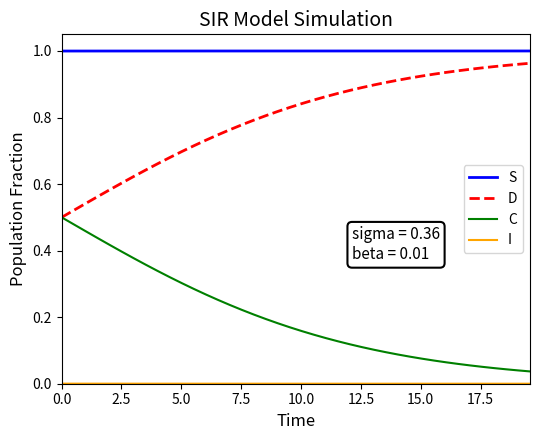

Which series has the largest total across all categories?

S